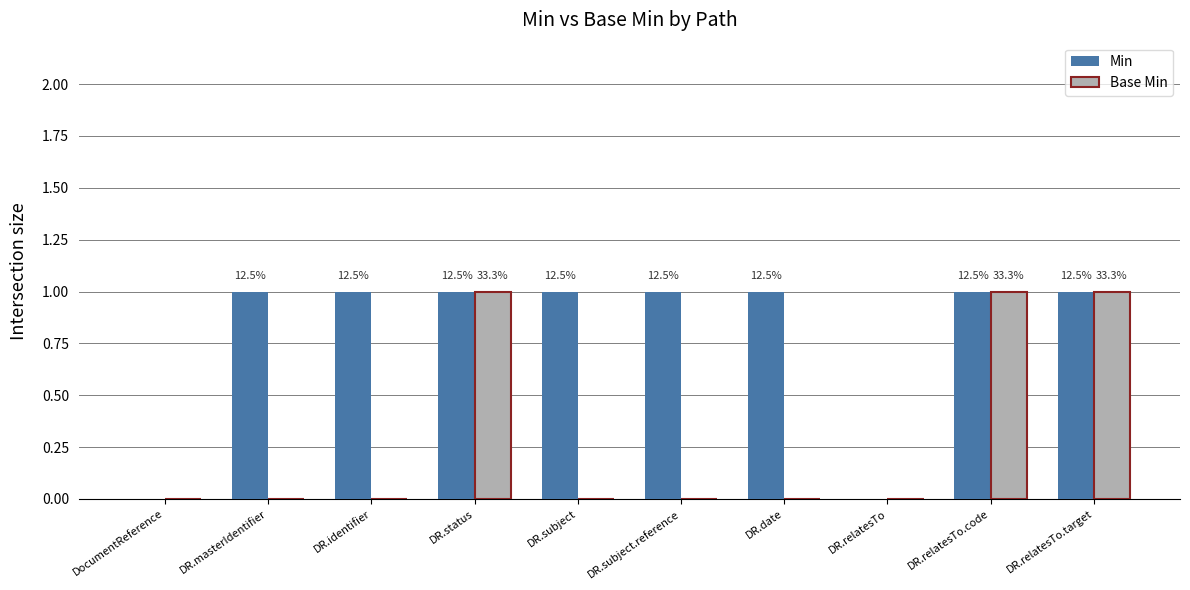

What is the spread (max minus min) of values at DR.date?

1